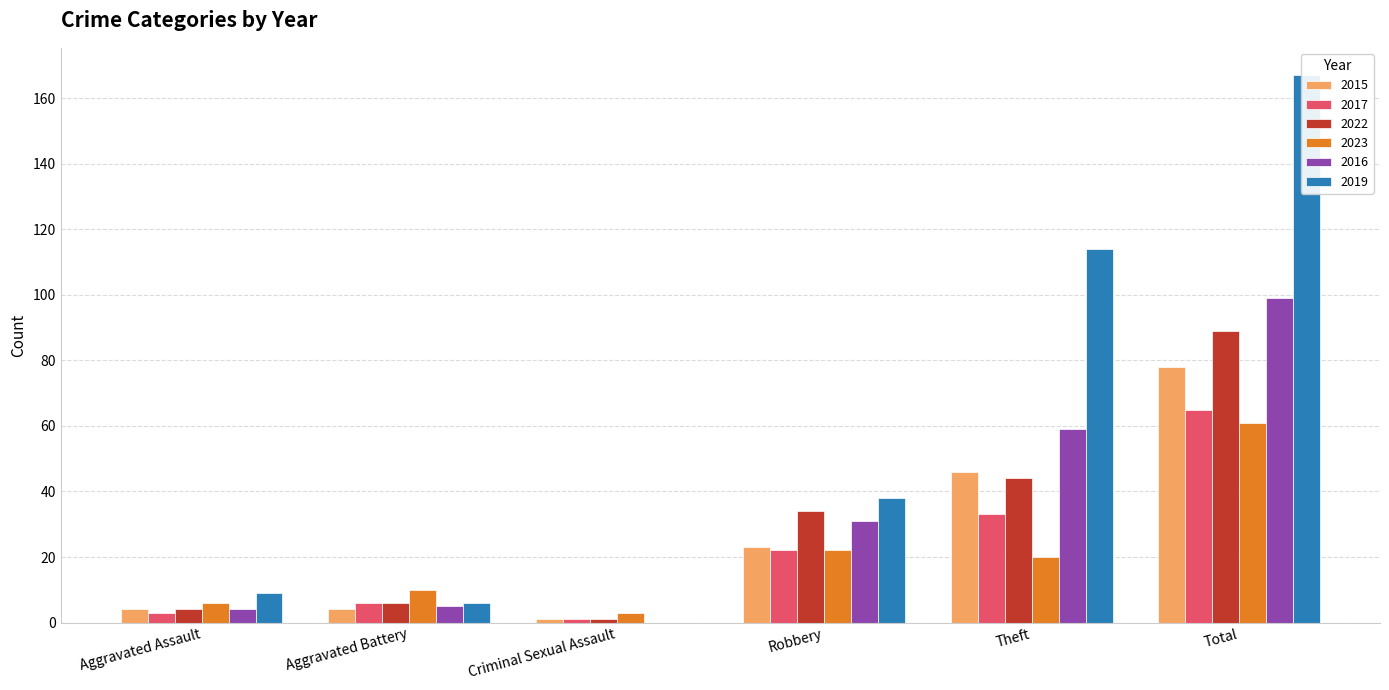

Where does the 2022 series first go above 34?

Theft